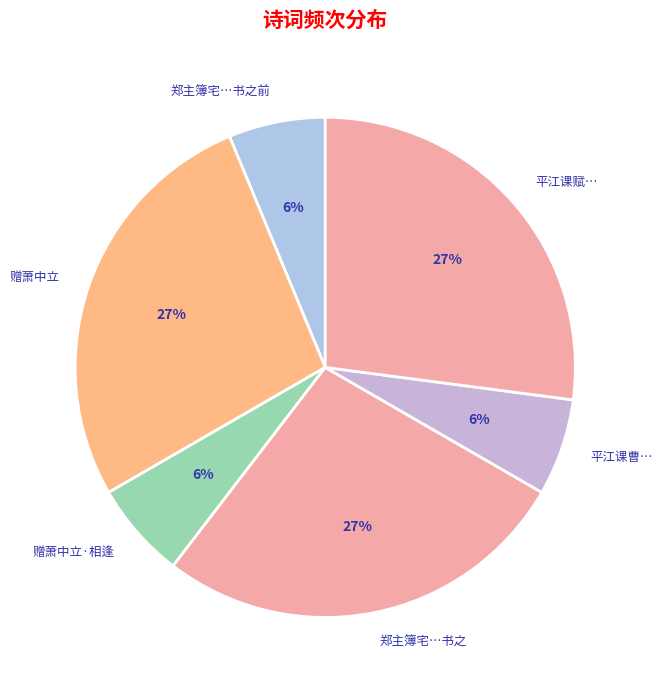

Is there any slice that represents more than half of the pie?

No